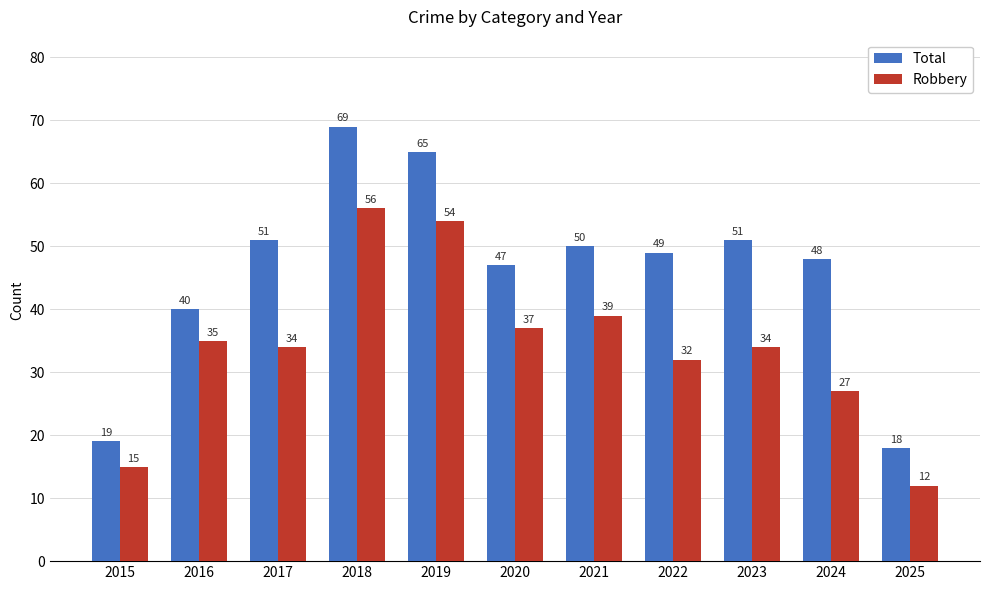

What is the value of the Robbery bar at the 5th from the left?

54